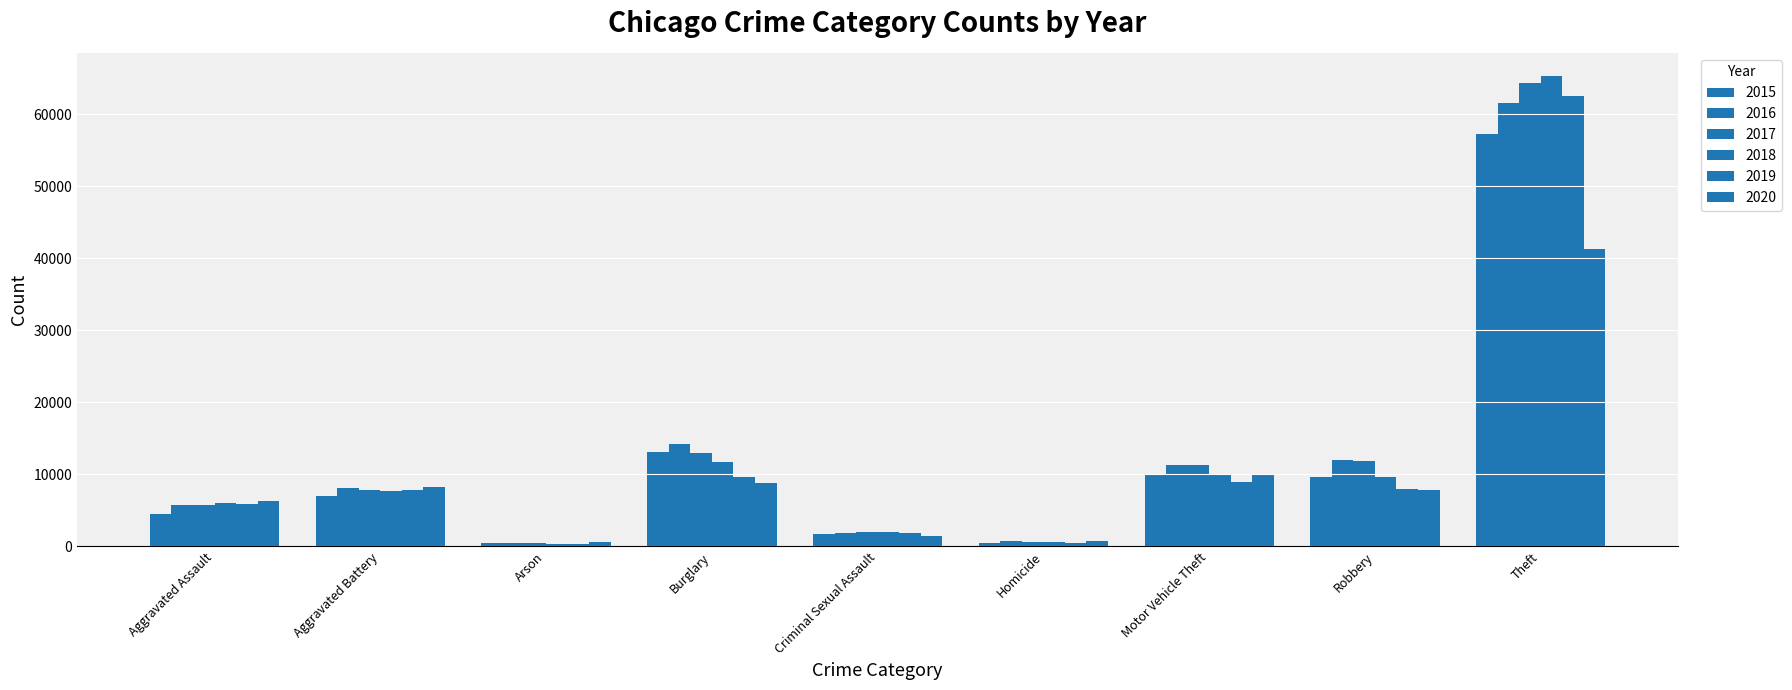

How many bars are there in total?

54